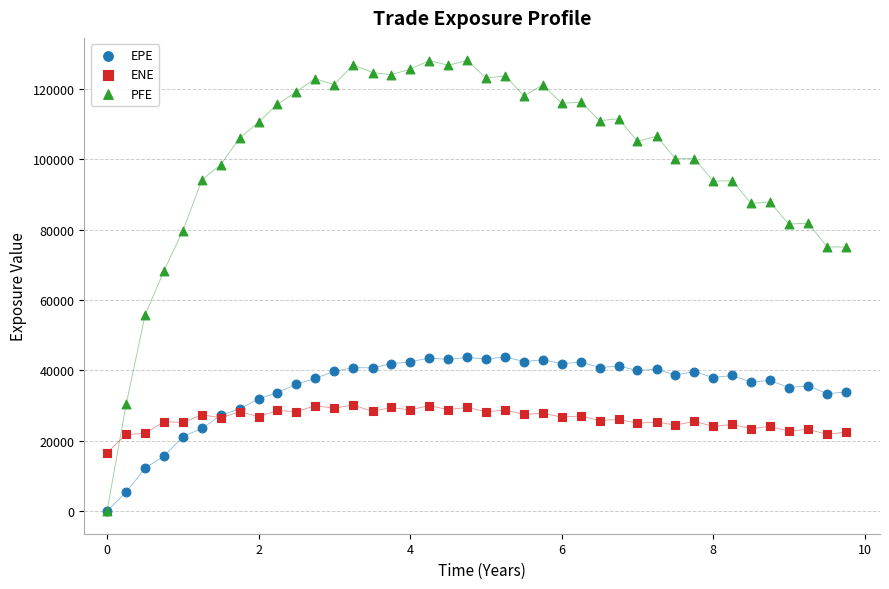

Which series contains the highest Y value?

PFE